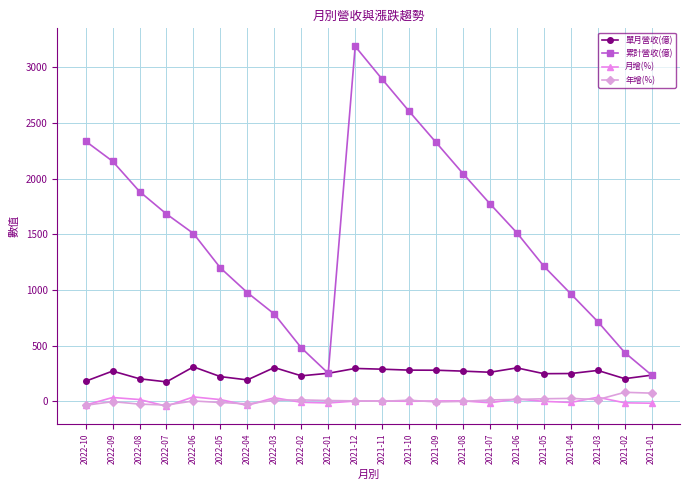

At which category does the chart reach its peak across all series?

2021-12